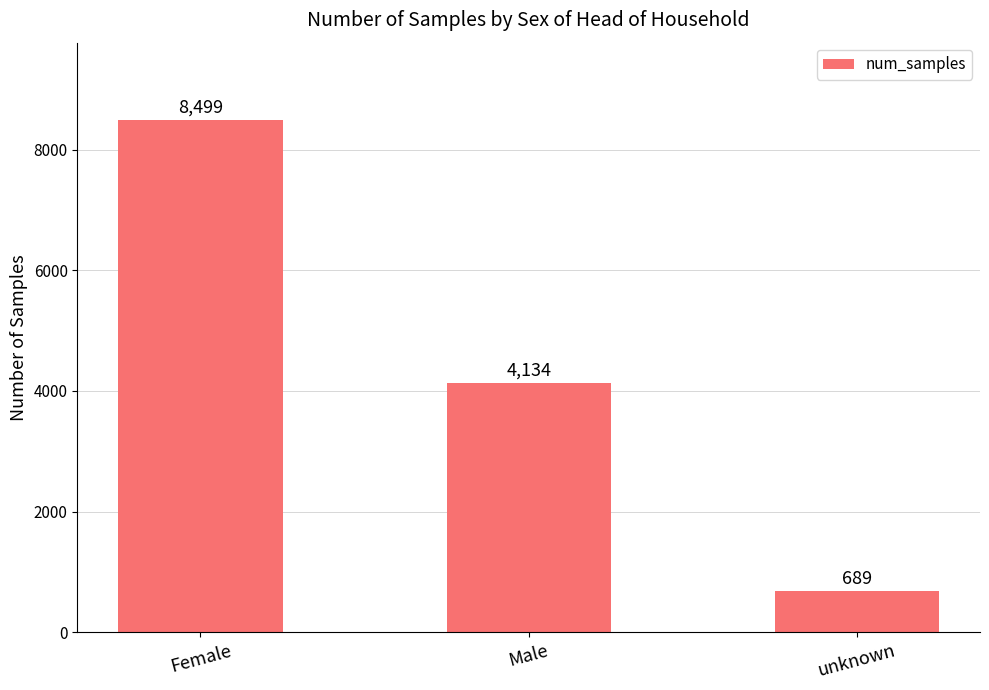

Count the number of categories in the chart.

3